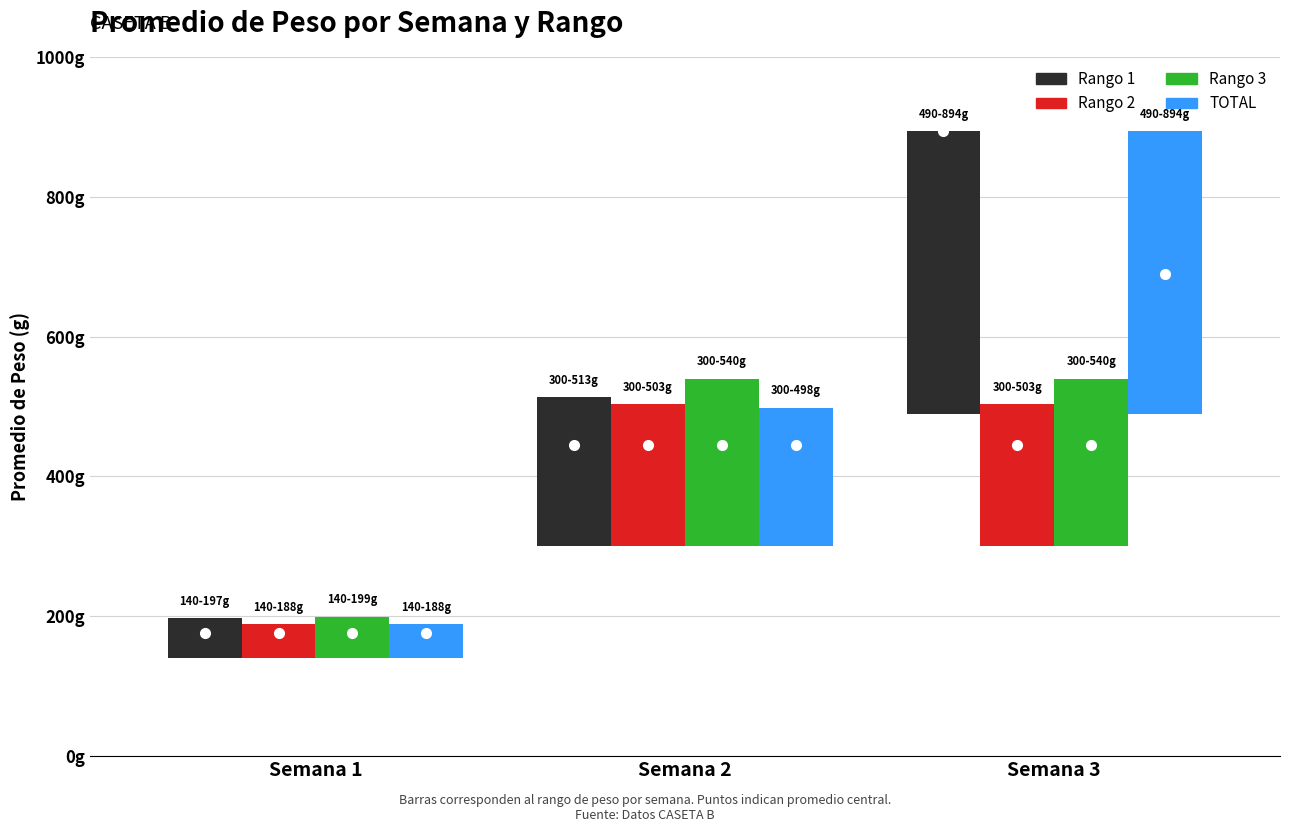

What is the value of the TOTAL bar at the 2nd from the left?

198.0